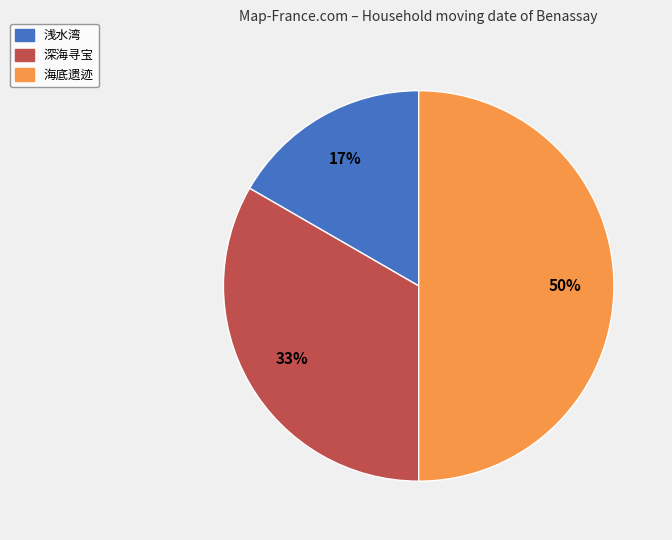

To the nearest percent, what is the average slice percentage?

33%